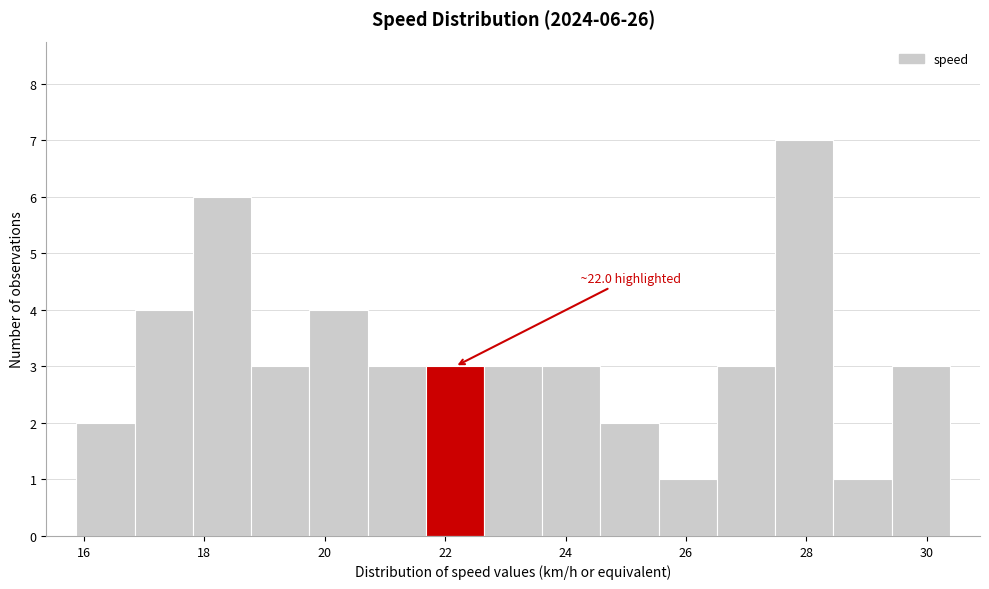

Which range on the x-axis has the tallest bar?

27.4 to 28.4